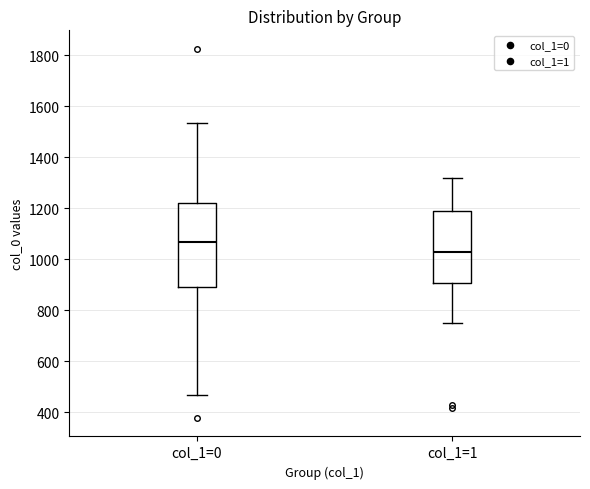

Reading left to right, transcribe this box plot: for each box, give where its median line is, the range the box spans, and where its two whiskers end, as read against the y-axis. The values are not printed on the chart, so give them approximately, as read against the axis.

col_1=0: median 1060, box 880 to 1220, whiskers 460 to 1540
col_1=1: median 1040, box 900 to 1180, whiskers 760 to 1320